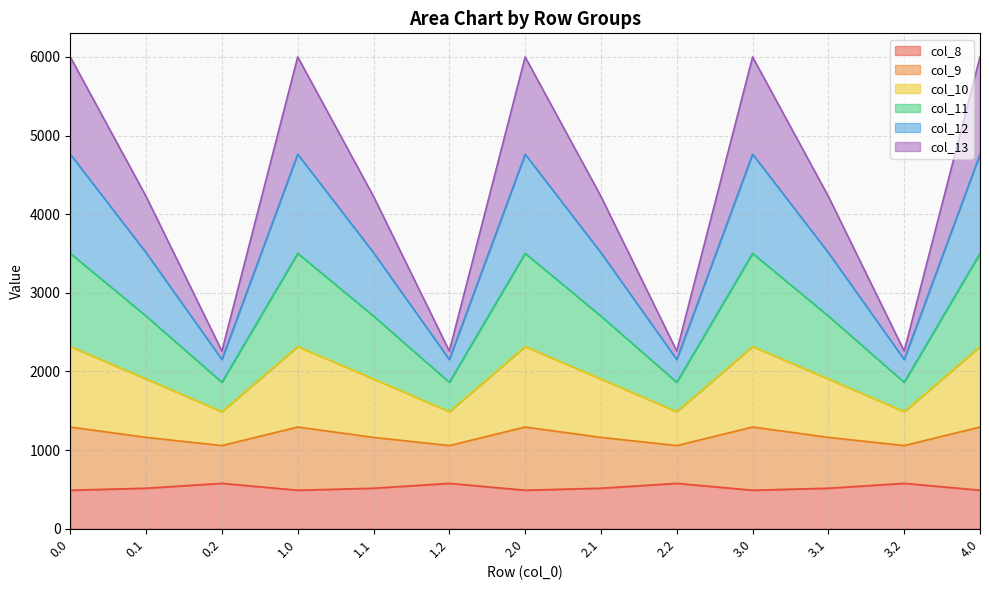

What is the total value across all series at 3.0?

6000.7